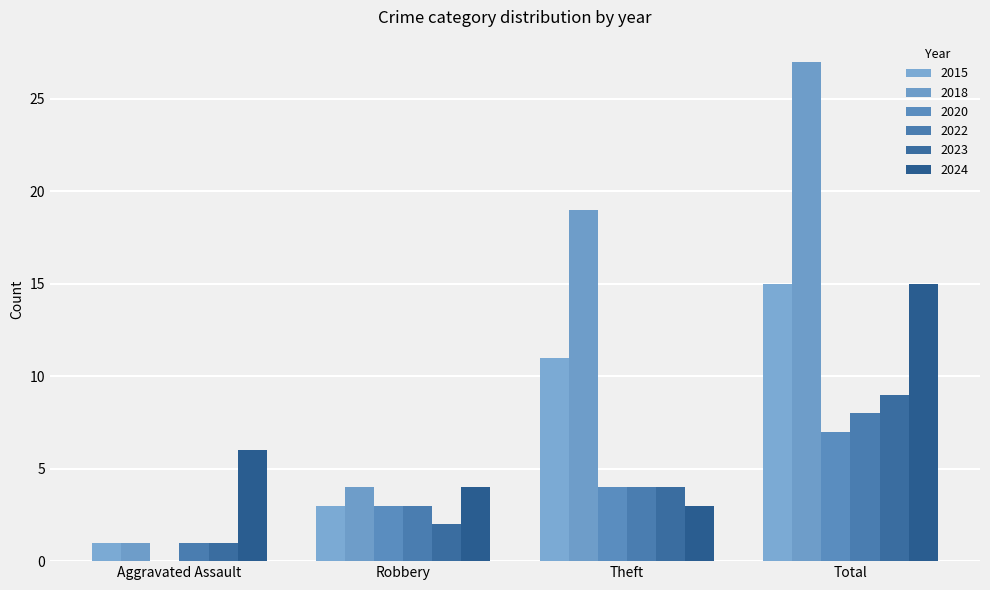

How many positive values does the 2020 series have?

3